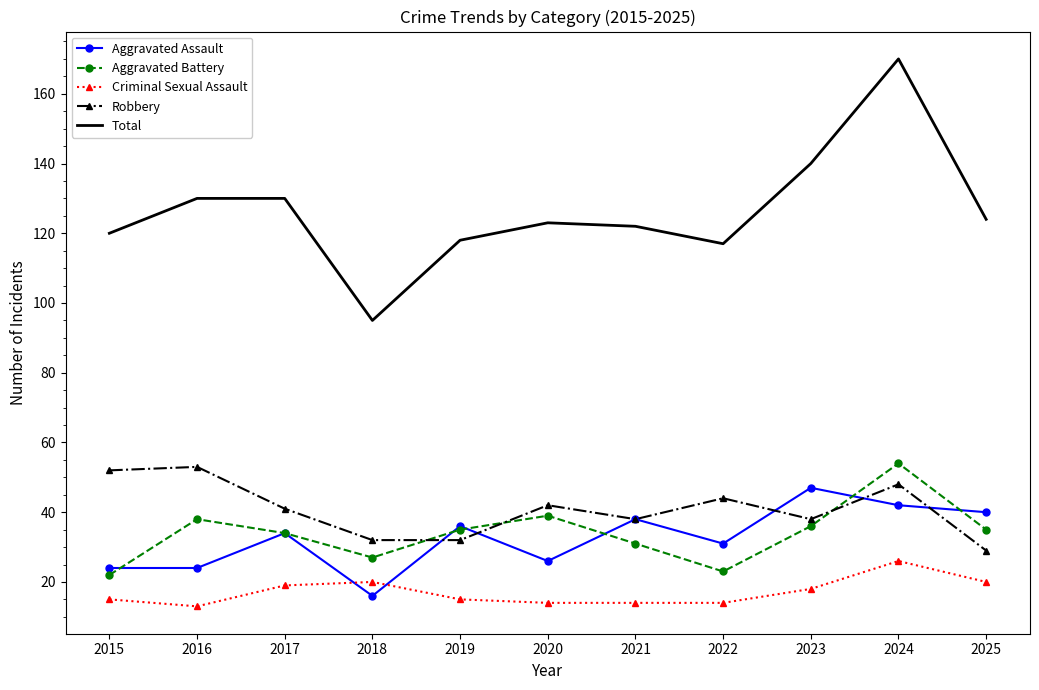

True or false: Criminal Sexual Assault and Aggravated Battery cross at least once.

False